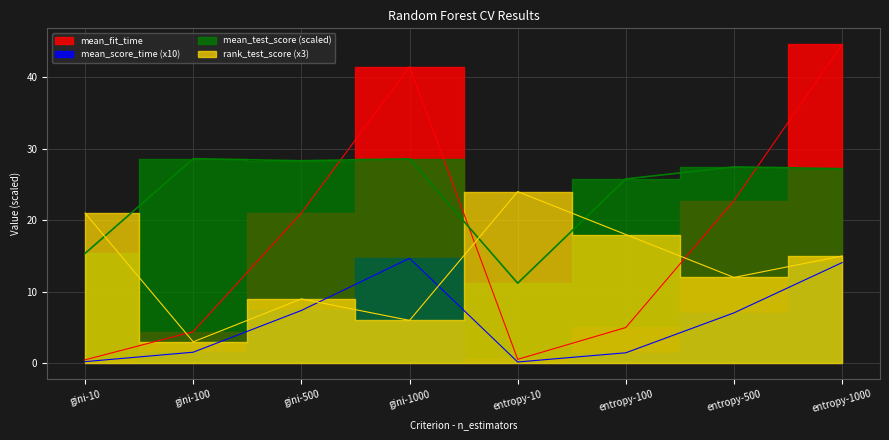

Rank the series at entropy-1000 from lowest to highest value.

mean_score_time, rank_test_score, mean_test_score, mean_fit_time